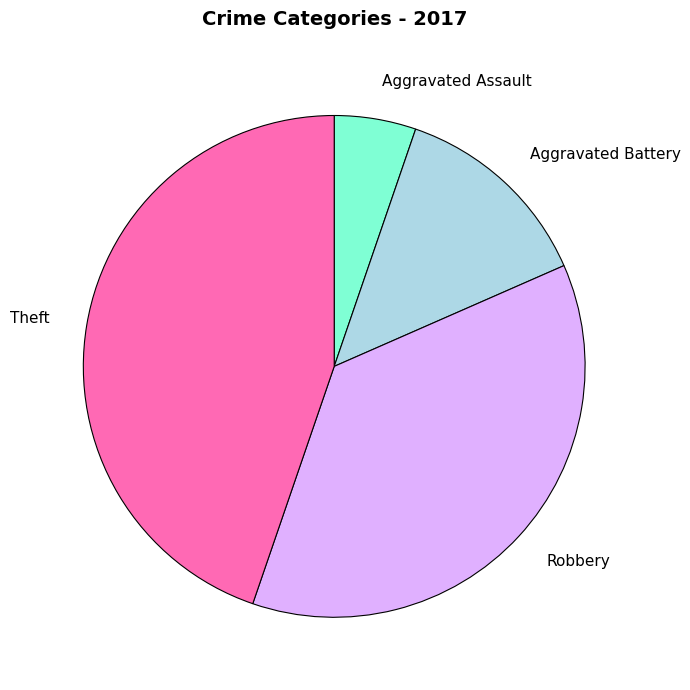

Which category has the smallest portion of the pie?

Aggravated Assault